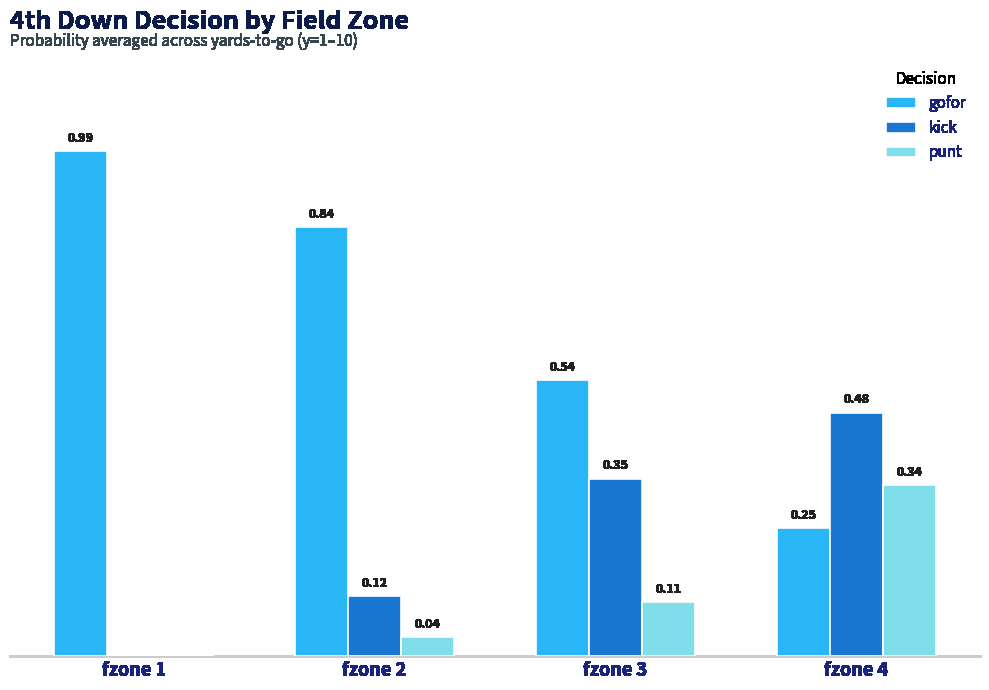

Which series has the largest total across all categories?

gofor